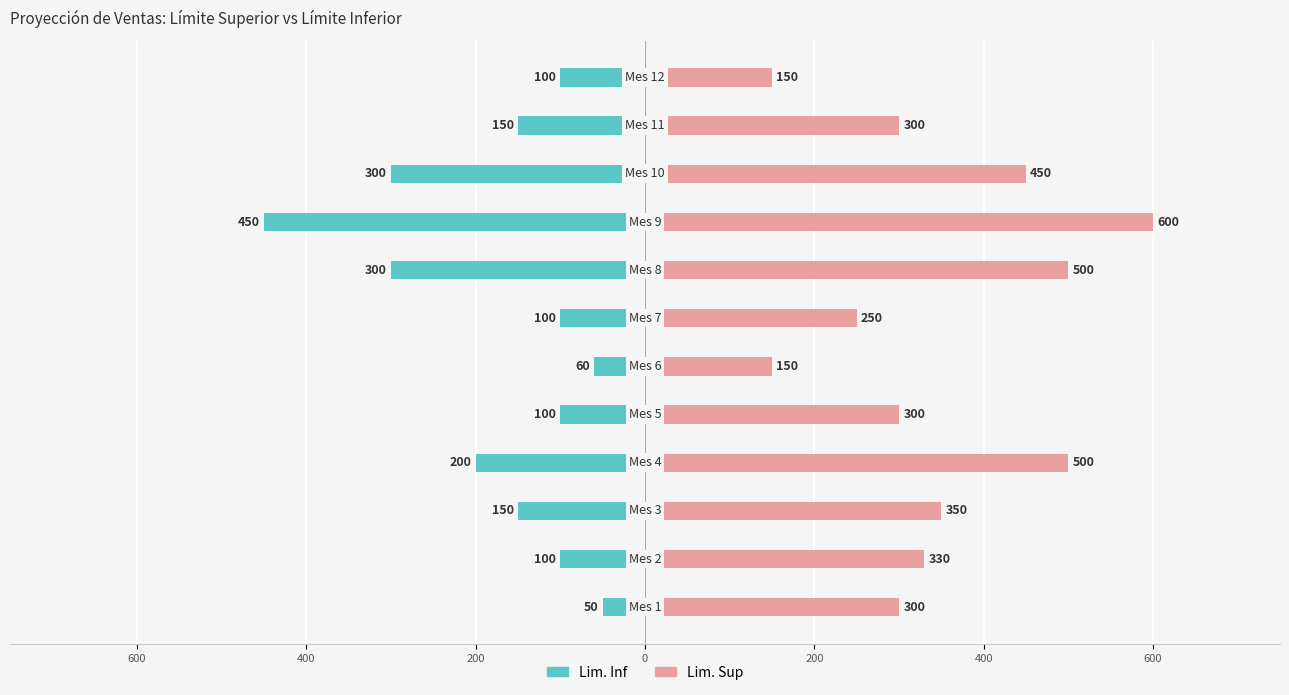

How many groups of bars are there?

12